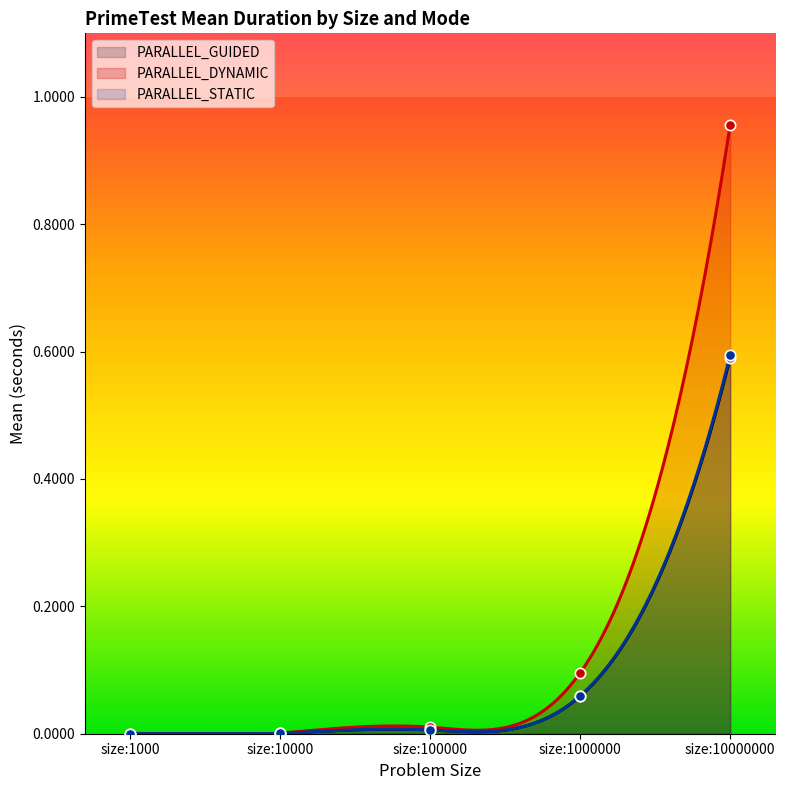

Is the value of PARALLEL_STATIC at size:1000 greater than the value of PARALLEL_GUIDED at size:10000?

No